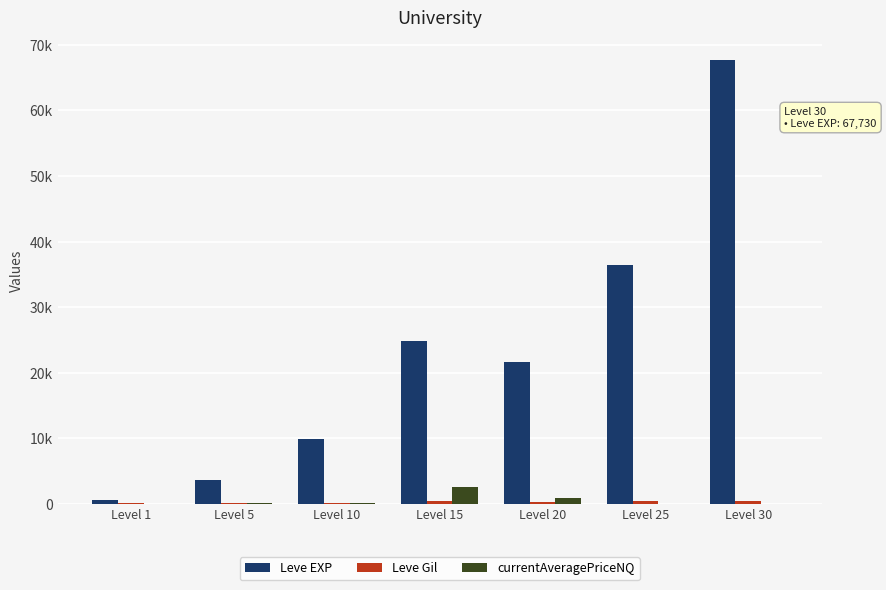

What is the sum of all currentAveragePriceNQ values?

3913